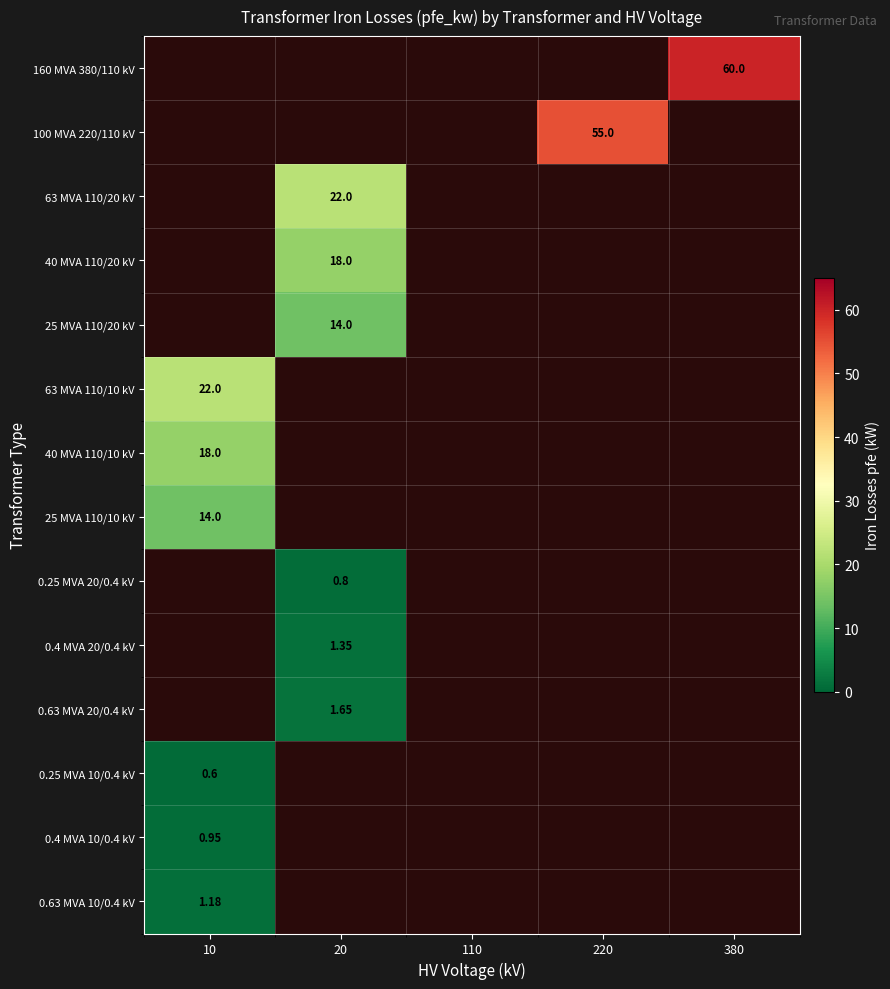

Is the value of 25 MVA 110/20 kV at 110 greater than the value of 25 MVA 110/10 kV at 10?

No